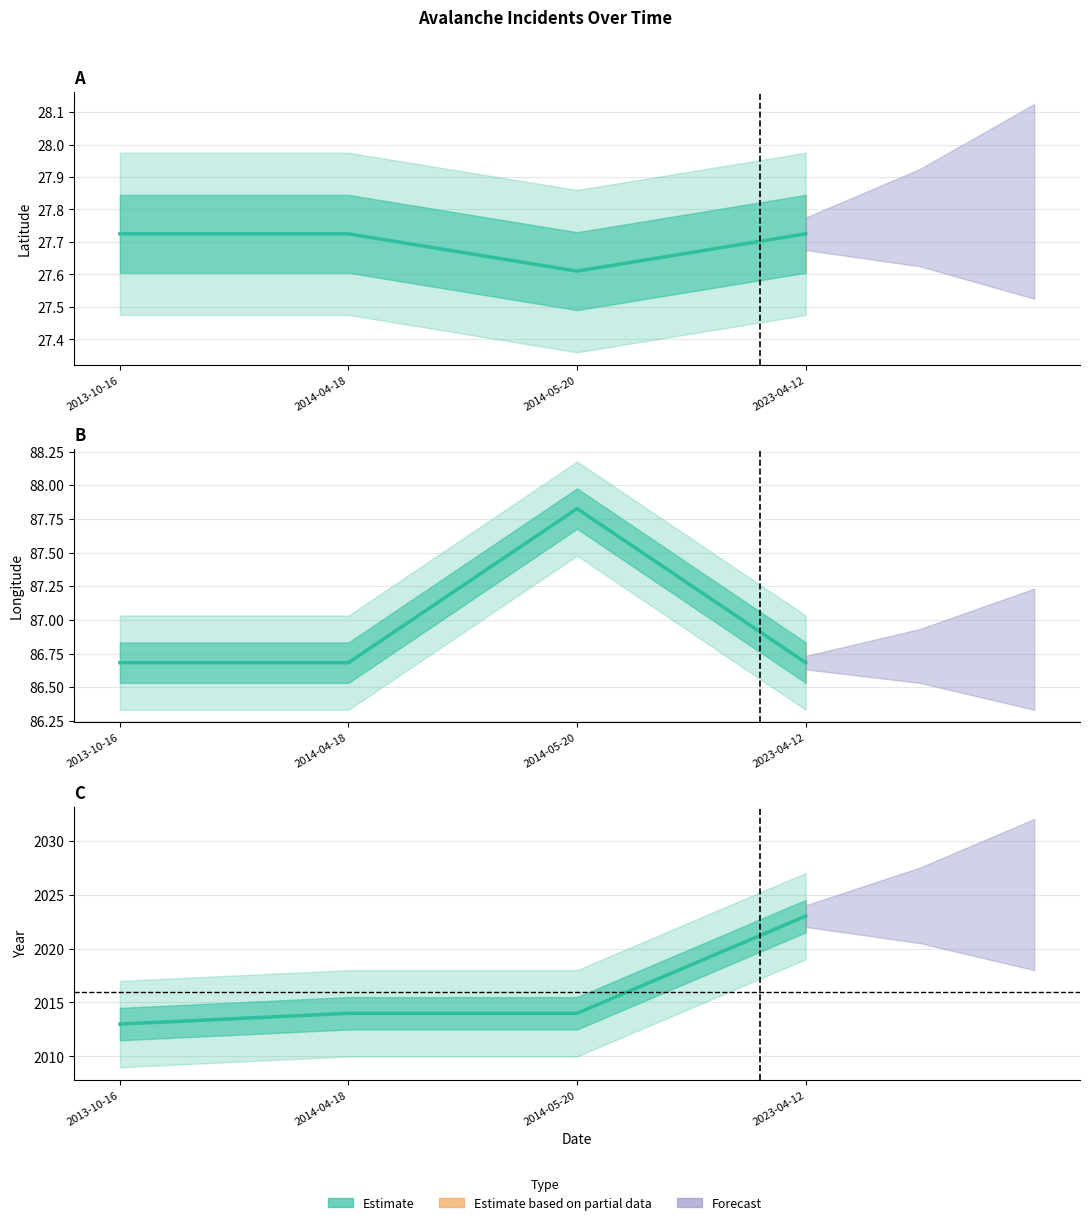

What is the difference between the maximum and minimum values in the latitude series?

0.1